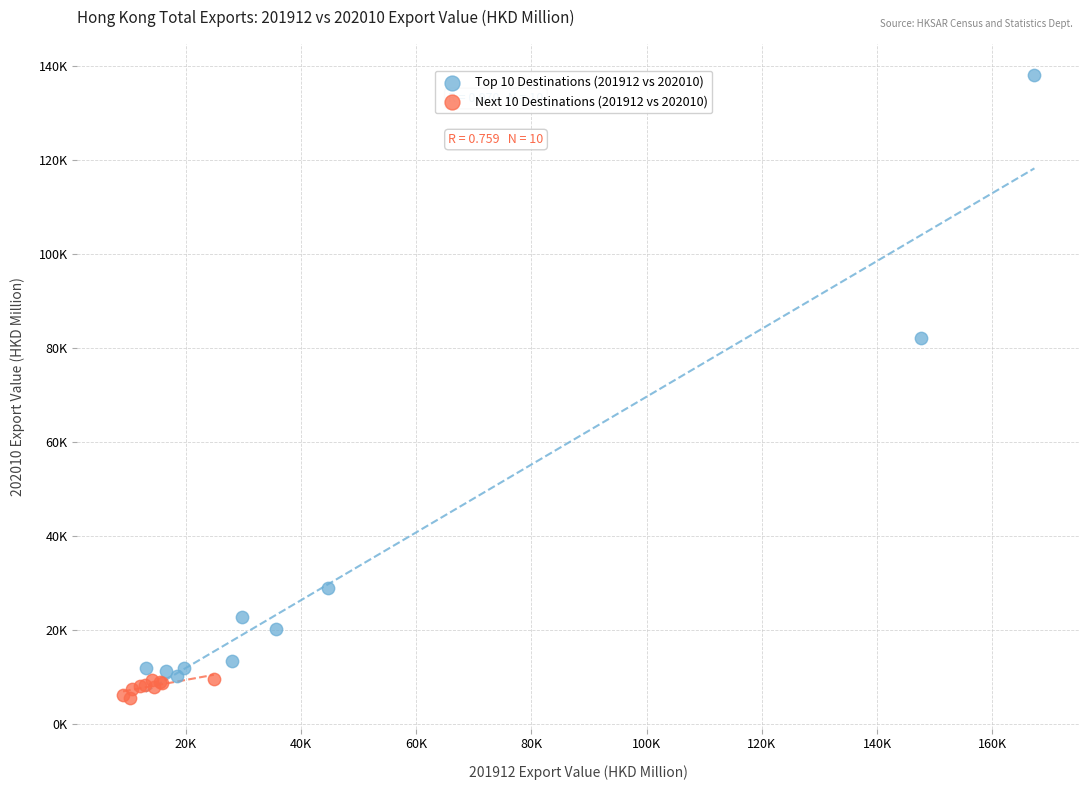

What are all the series names shown in the legend?

Top 10 Destinations (201912 vs 202010), Next 10 Destinations (201912 vs 202010)